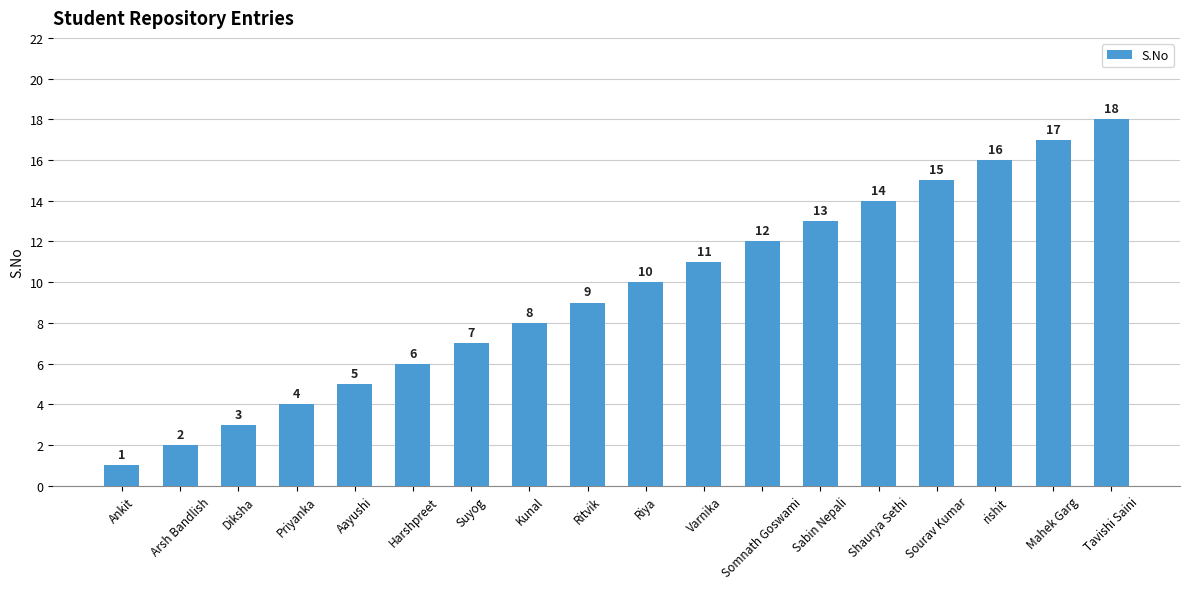

How many categories are shown in the chart?

18